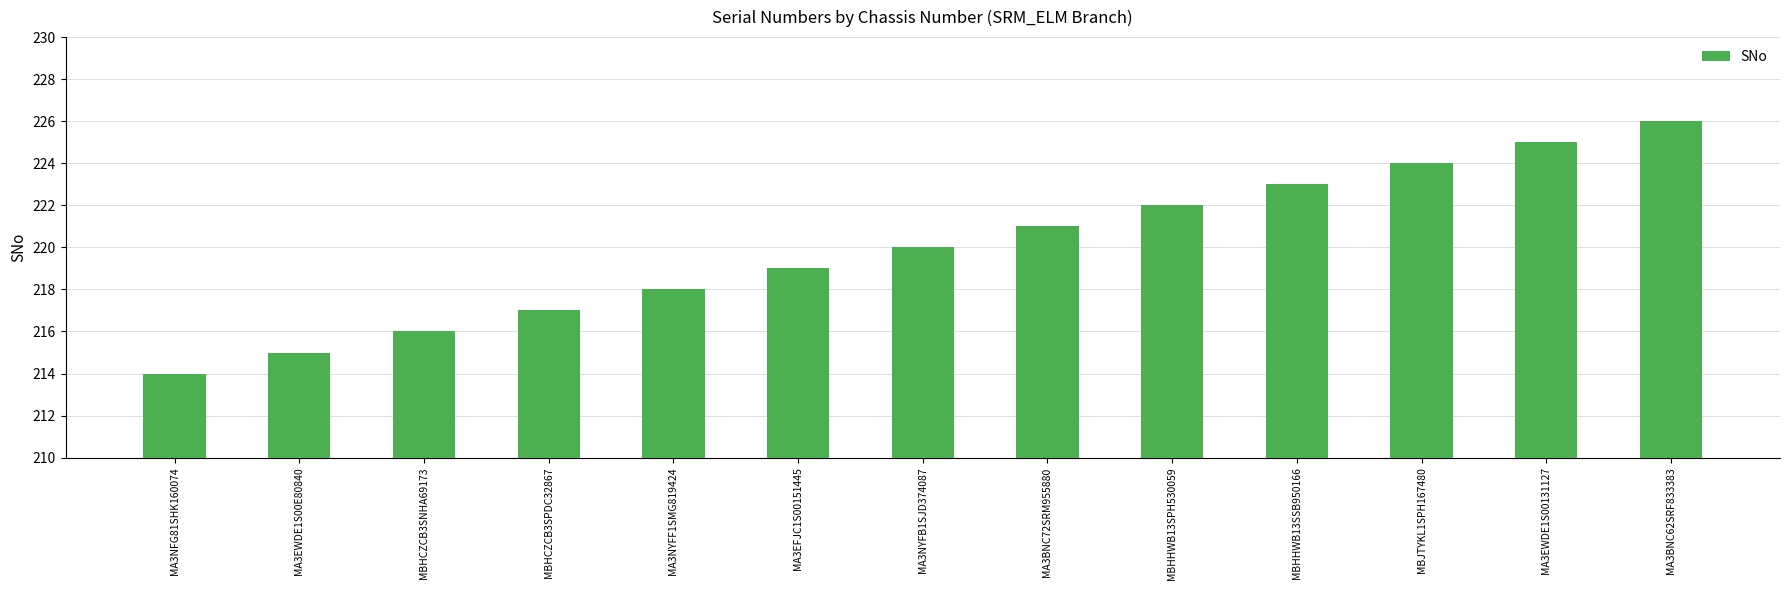

What is the difference between the second highest and minimum values?

11